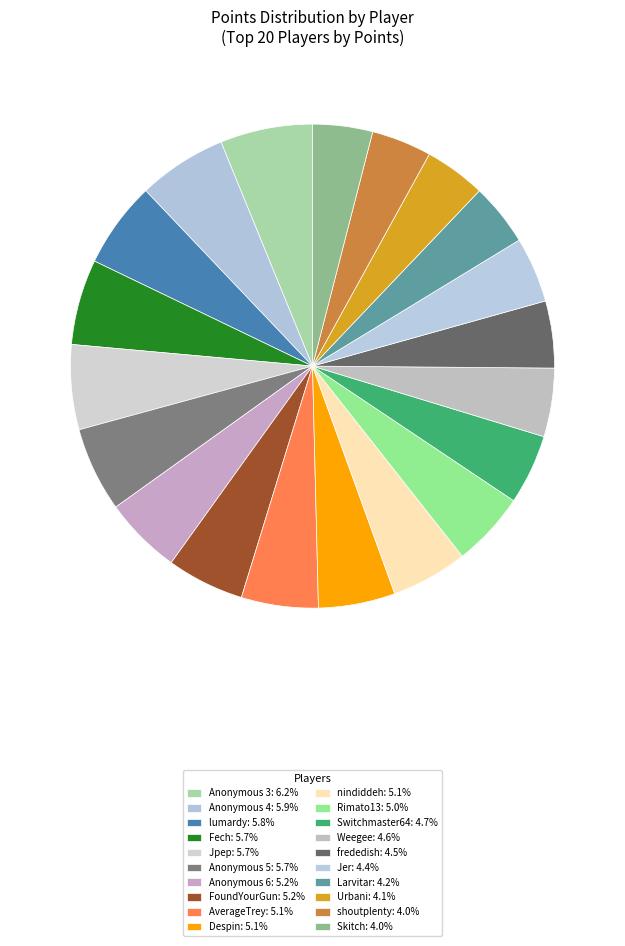

How many slices are in this pie chart?

20